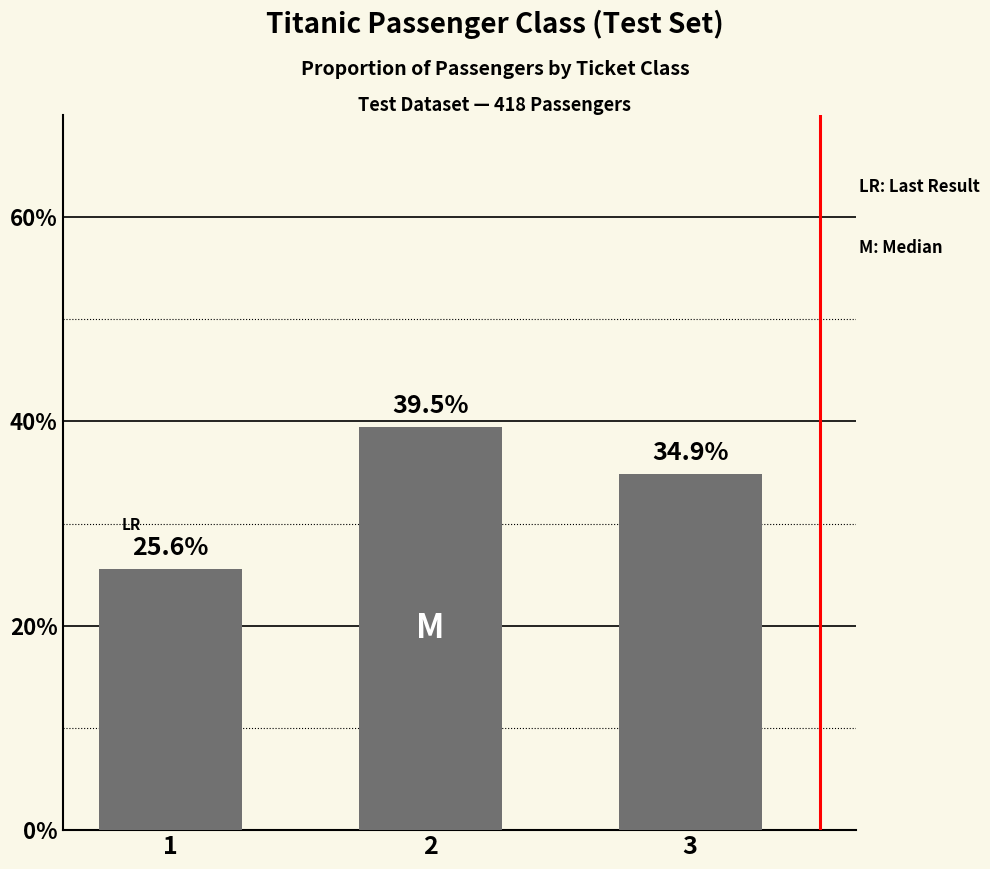

Which has a higher value, 1 or 3?

3